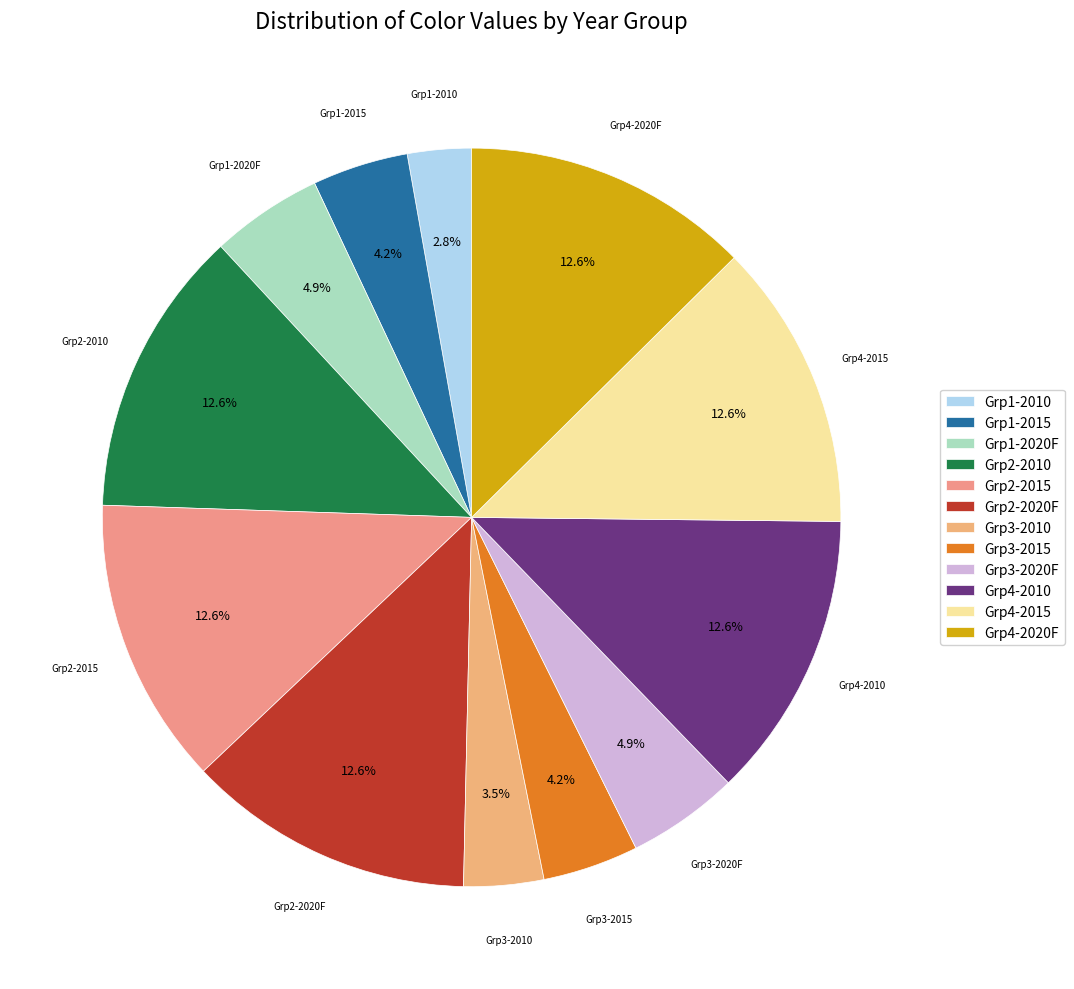

Does Grp3-2015 account for over 50% of the chart?

No